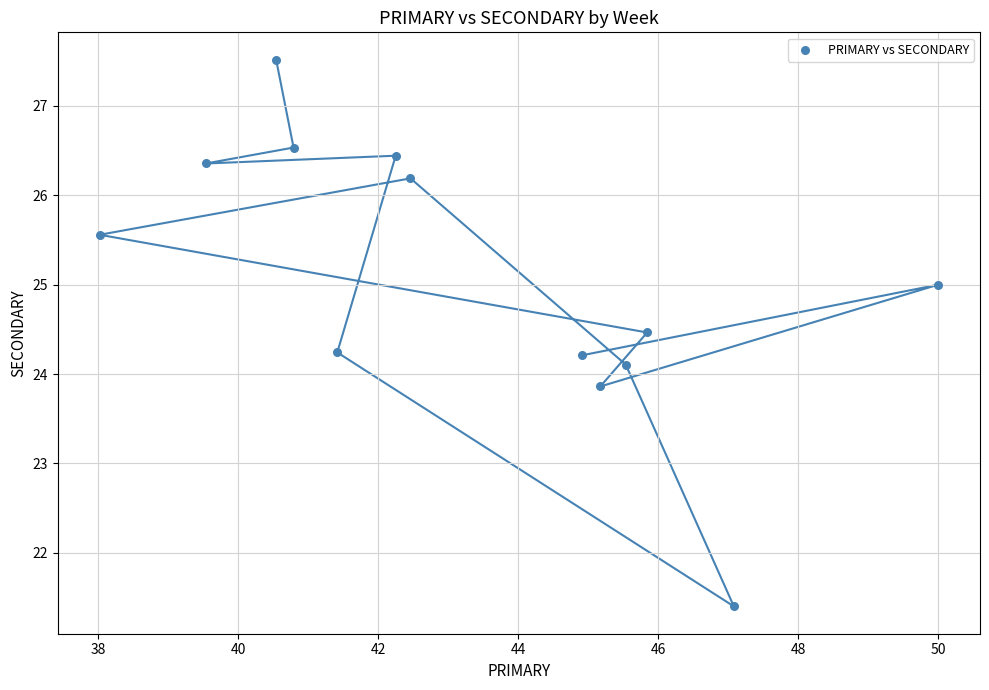

What is the range of X values (max minus min)?

12.0